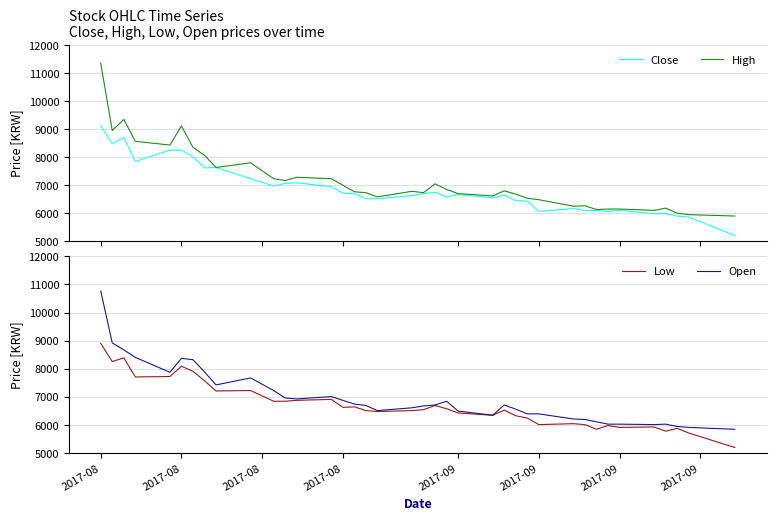

What is the lowest value of the Close series?

5183